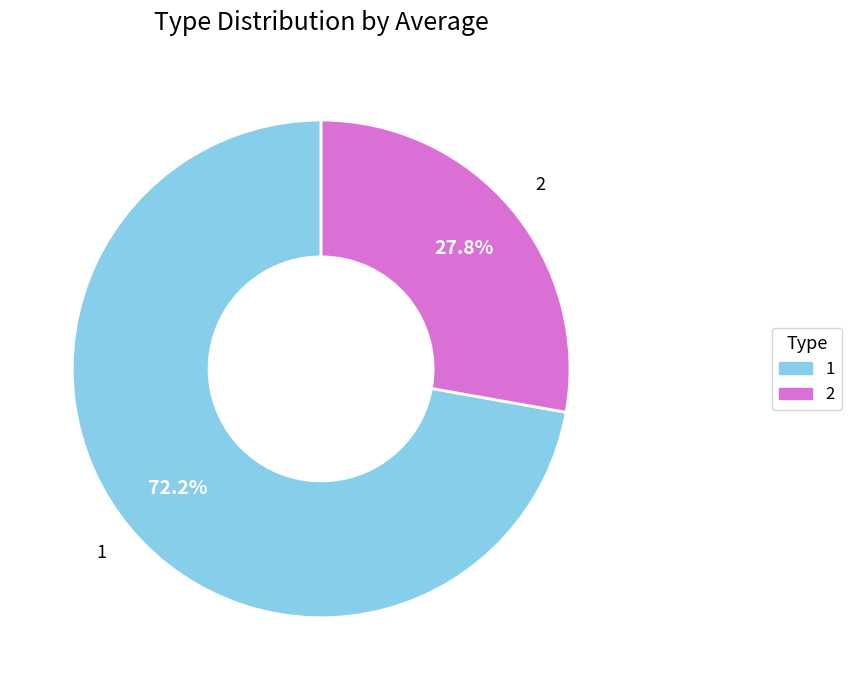

Does 2 account for over 50% of the chart?

No